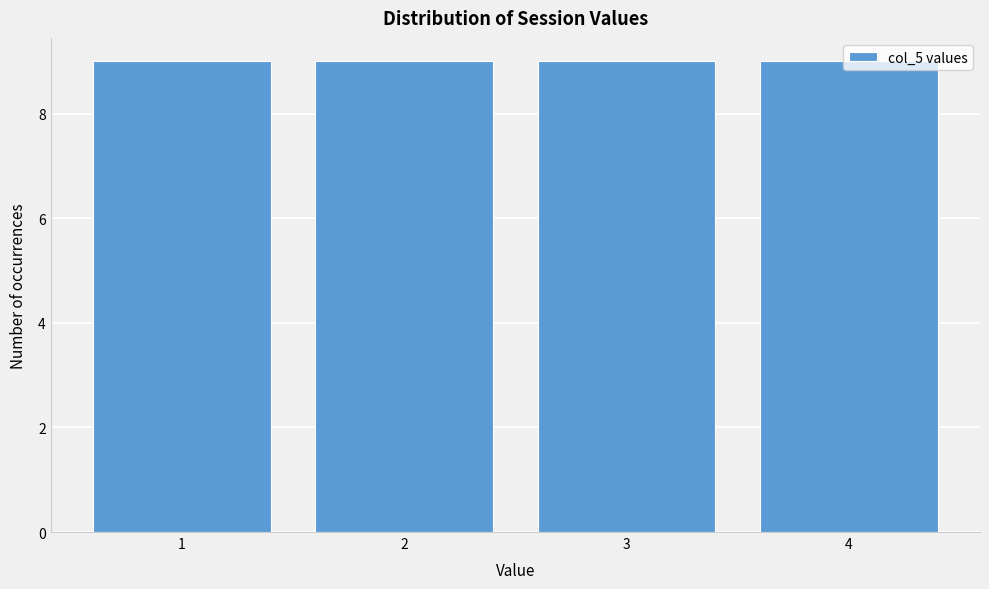

Reading left to right, transcribe this chart: for each bar, give the range it covers on the x-axis and its height. The values are not printed on the chart, so give them approximately, as read against the axis.

0.5 to 1.5: 9
1.5 to 2.5: 9
2.5 to 3.5: 9
3.5 to 4.5: 9